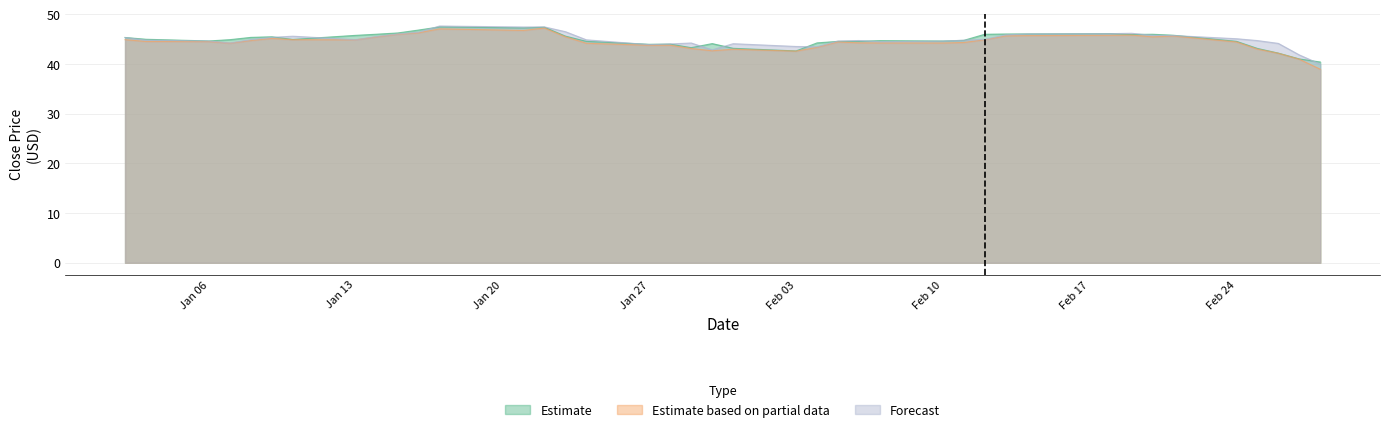

What is the minimum value shown in the chart?

39.0